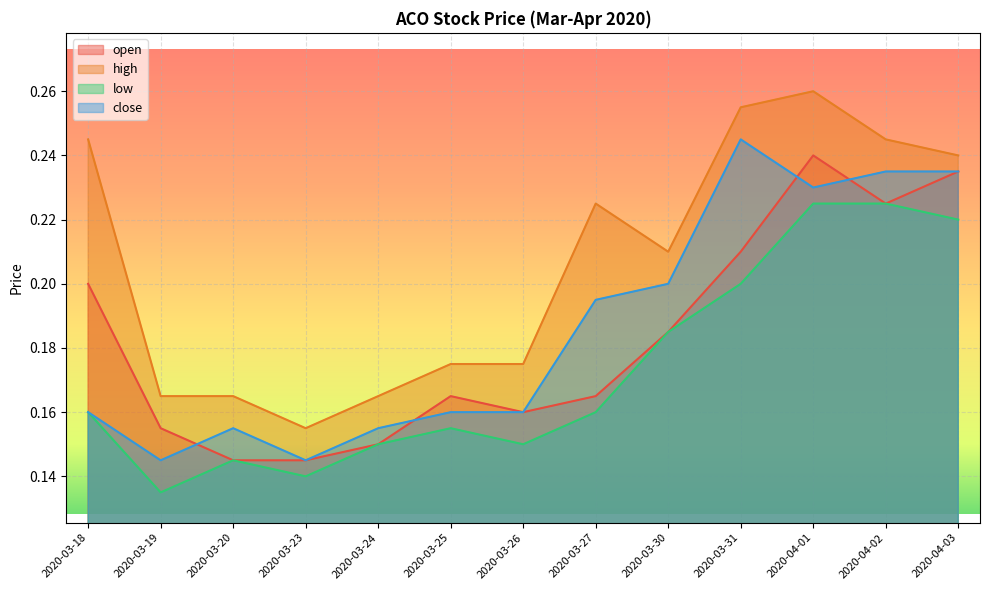

True or false: high and open intersect in this chart.

False